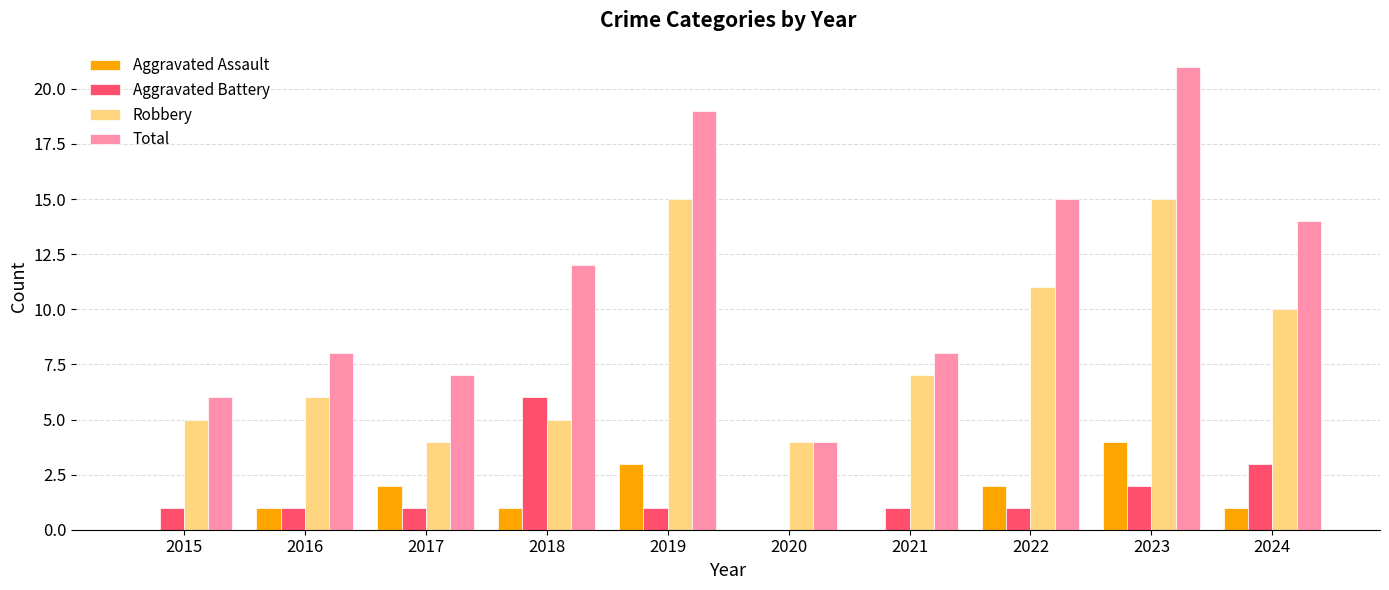

How many data points does each series have?

10